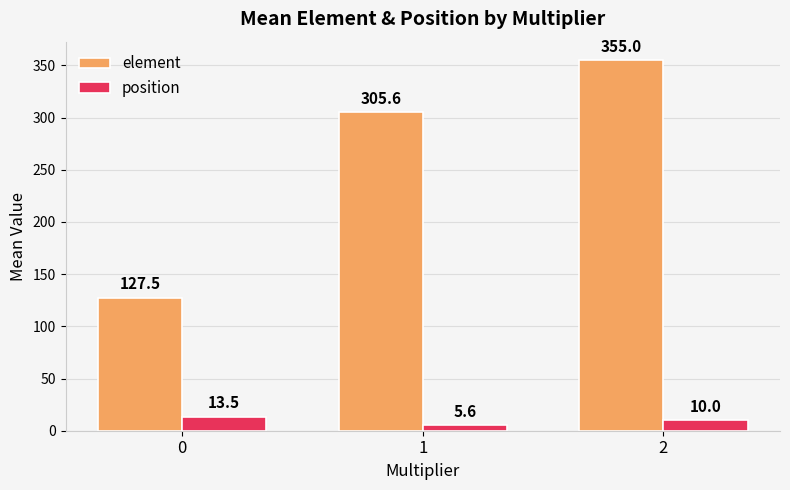

List the series in order of their peak value, highest first.

element, position